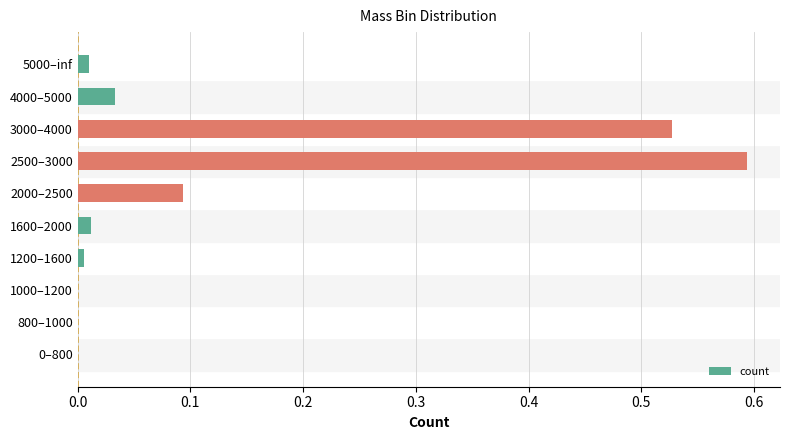

Which label corresponds to the largest value in the chart?

2500–3000